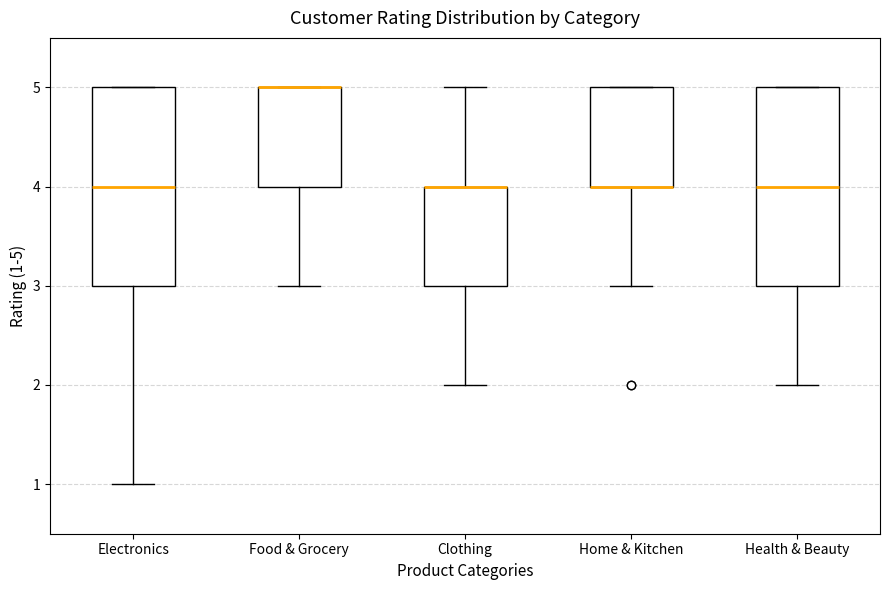

Reading left to right, read every box against the y-axis: the position of its median line, the range the box covers, and the ends of its whiskers. The values are not printed on the chart, so give them approximately, as read against the axis.

Electronics: median 4, box 3 to 5, whiskers 1 to 5
Food & Grocery: median 5 (drawn on the box's upper edge), box 4 to 5, whiskers 3 to 5
Clothing: median 4 (drawn on the box's upper edge), box 3 to 4, whiskers 2 to 5
Home & Kitchen: median 4 (drawn on the box's lower edge), box 4 to 5, whiskers 3 to 5
Health & Beauty: median 4, box 3 to 5, whiskers 2 to 5